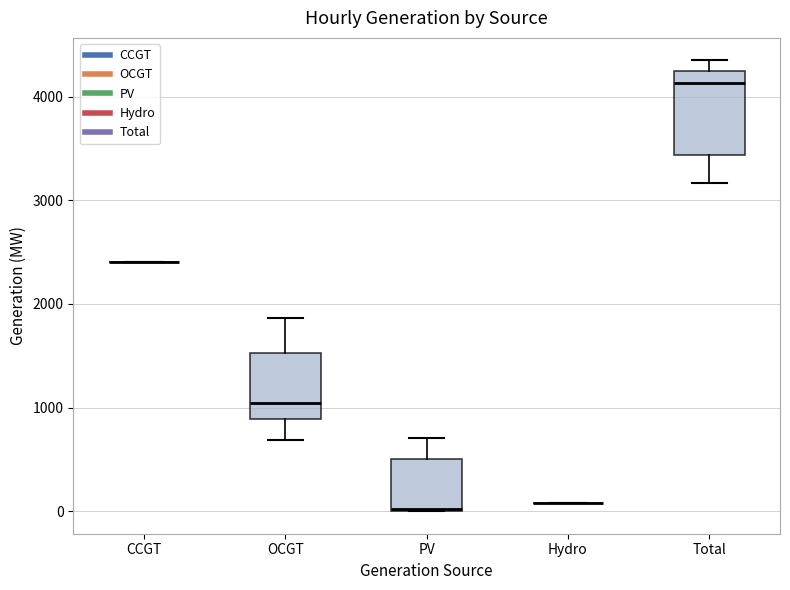

Reading left to right, read every box against the y-axis: the position of its median line, the range the box covers, and the ends of its whiskers. The values are not printed on the chart, so give them approximately, as read against the axis.

CCGT: box collapsed to a line at 2400, whiskers 2400 to 2400
OCGT: median 1000, box 900 to 1500, whiskers 700 to 1900
PV: median 0, box 0 to 500, whiskers 0 to 700
Hydro: box collapsed to a line at 100, whiskers 100 to 100
Total: median 4100, box 3400 to 4200, whiskers 3200 to 4400